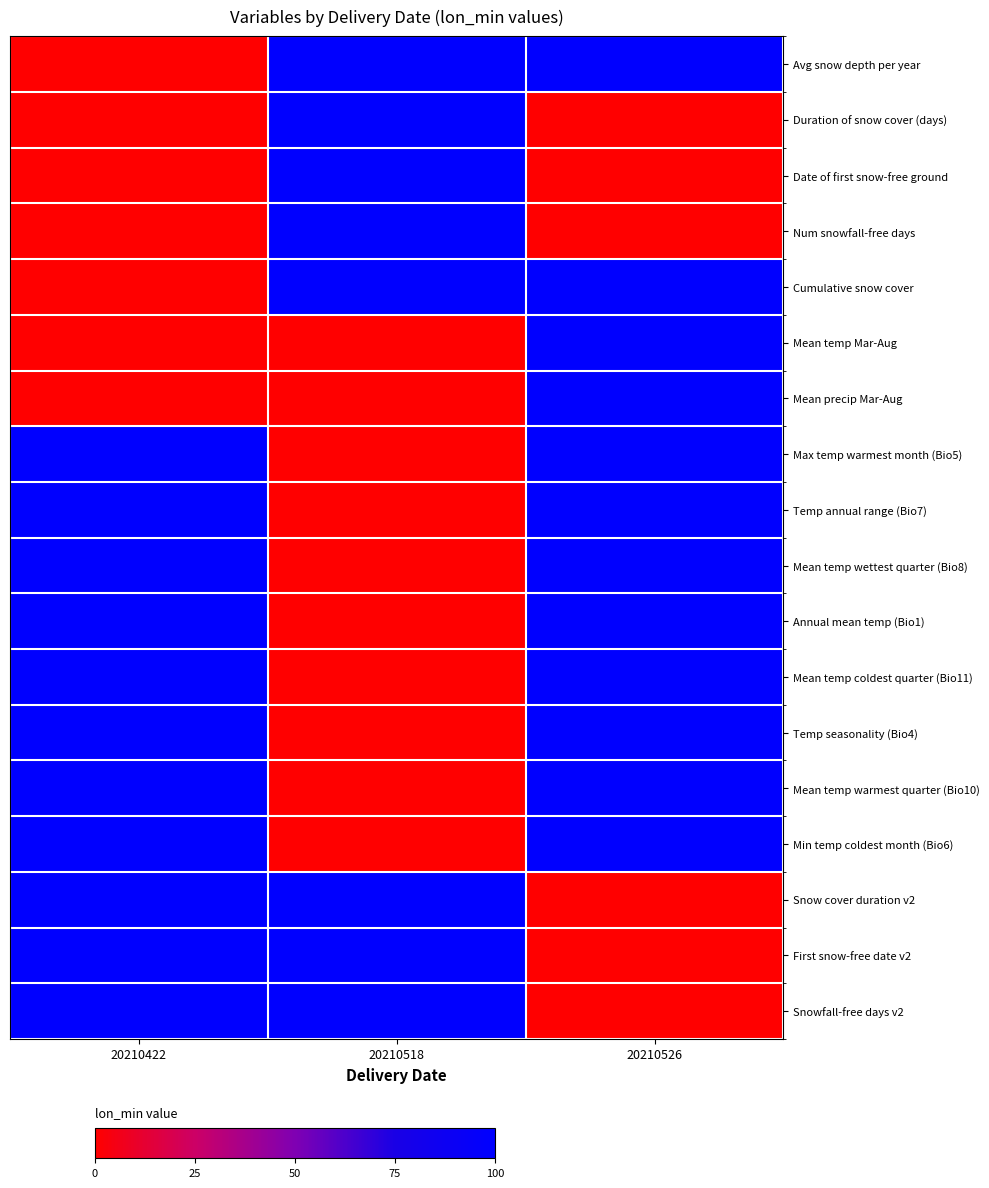

How many data points does each series have?

3